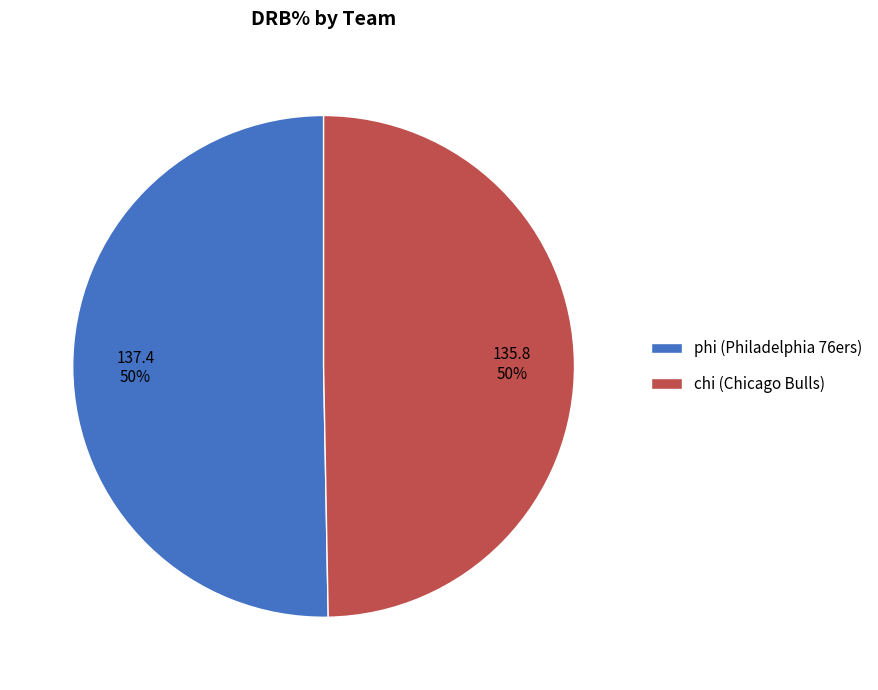

Is the sum of chi (Chicago Bulls) and phi (Philadelphia 76ers) greater than half?

Yes